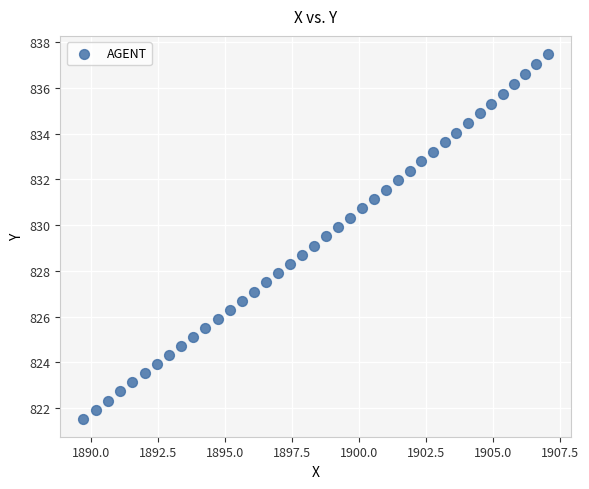

What is the range of X values (max minus min)?

17.3